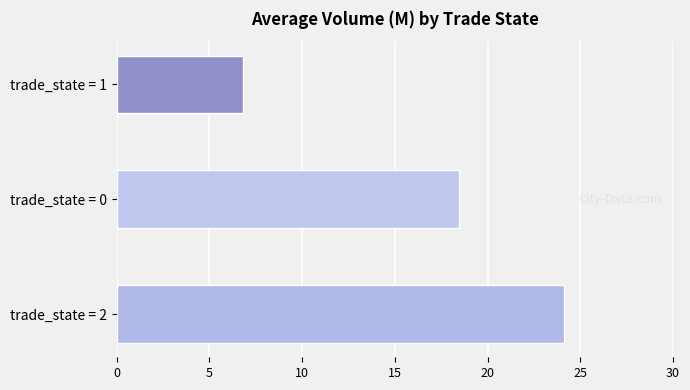

The chart shows a value of 6.8 at trade_state = 1. True or false?

True